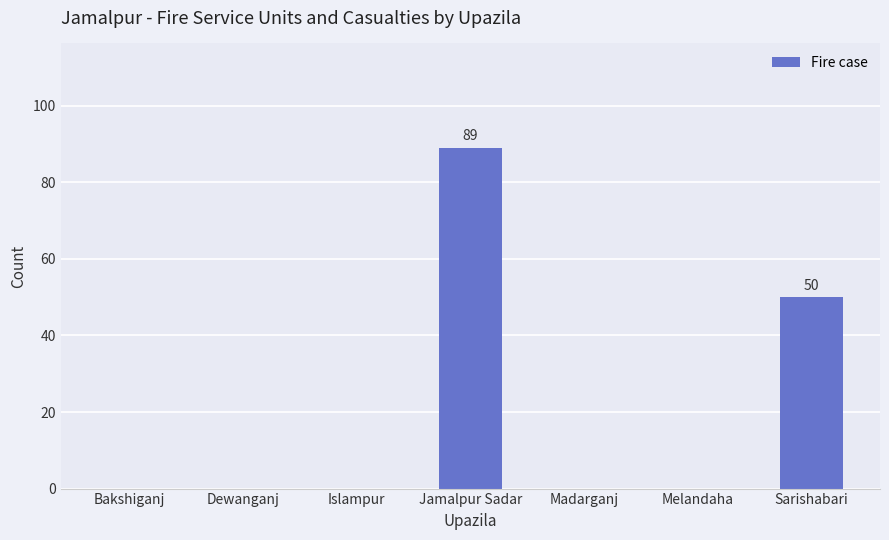

What is the change in value from Dewanganj to Sarishabari?

+50